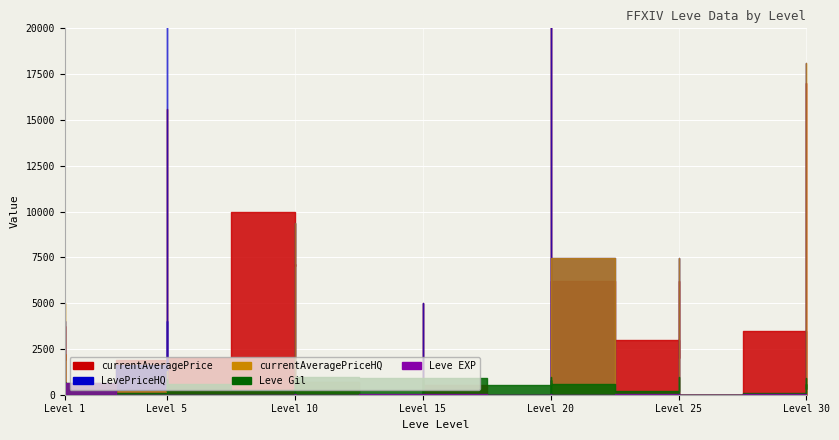

How many interior local valleys does the currentAveragePrice series have?

8